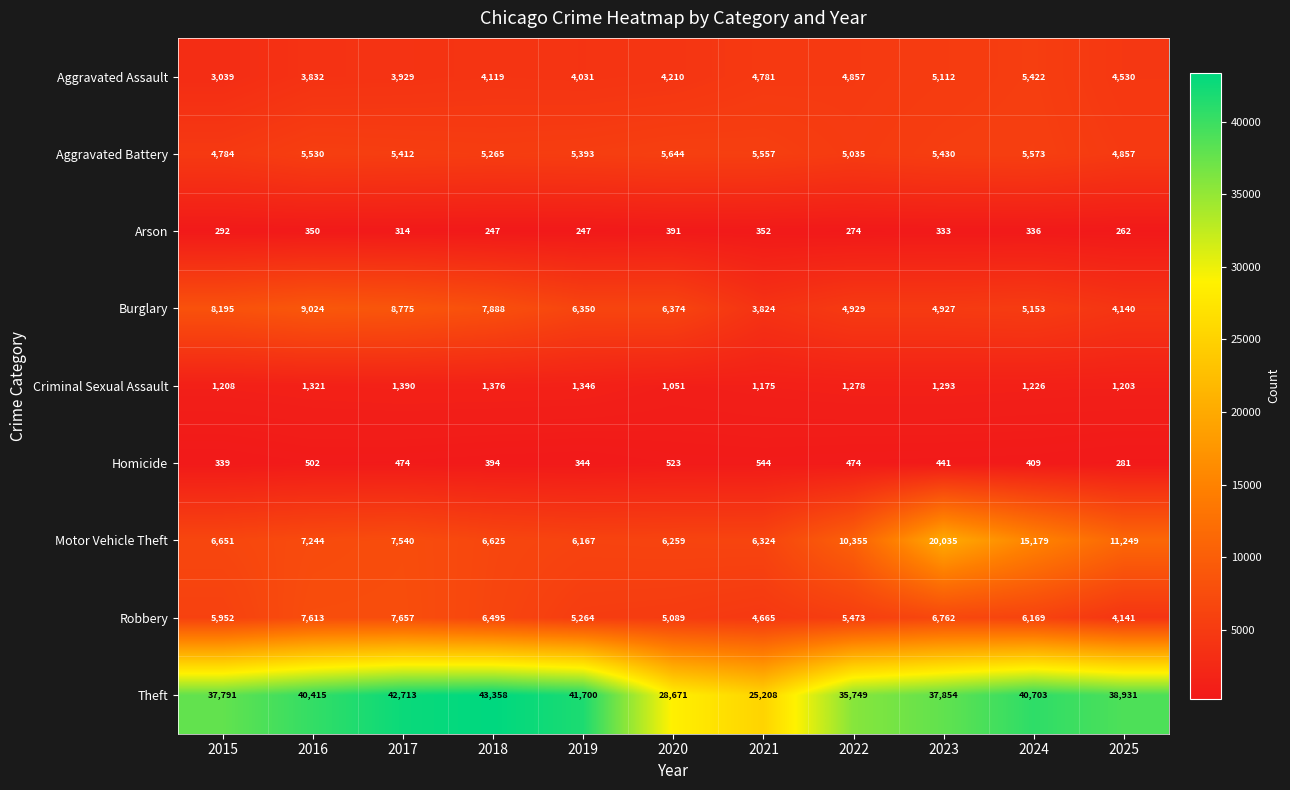

At how many categories does at least one series exceed 6525?

11